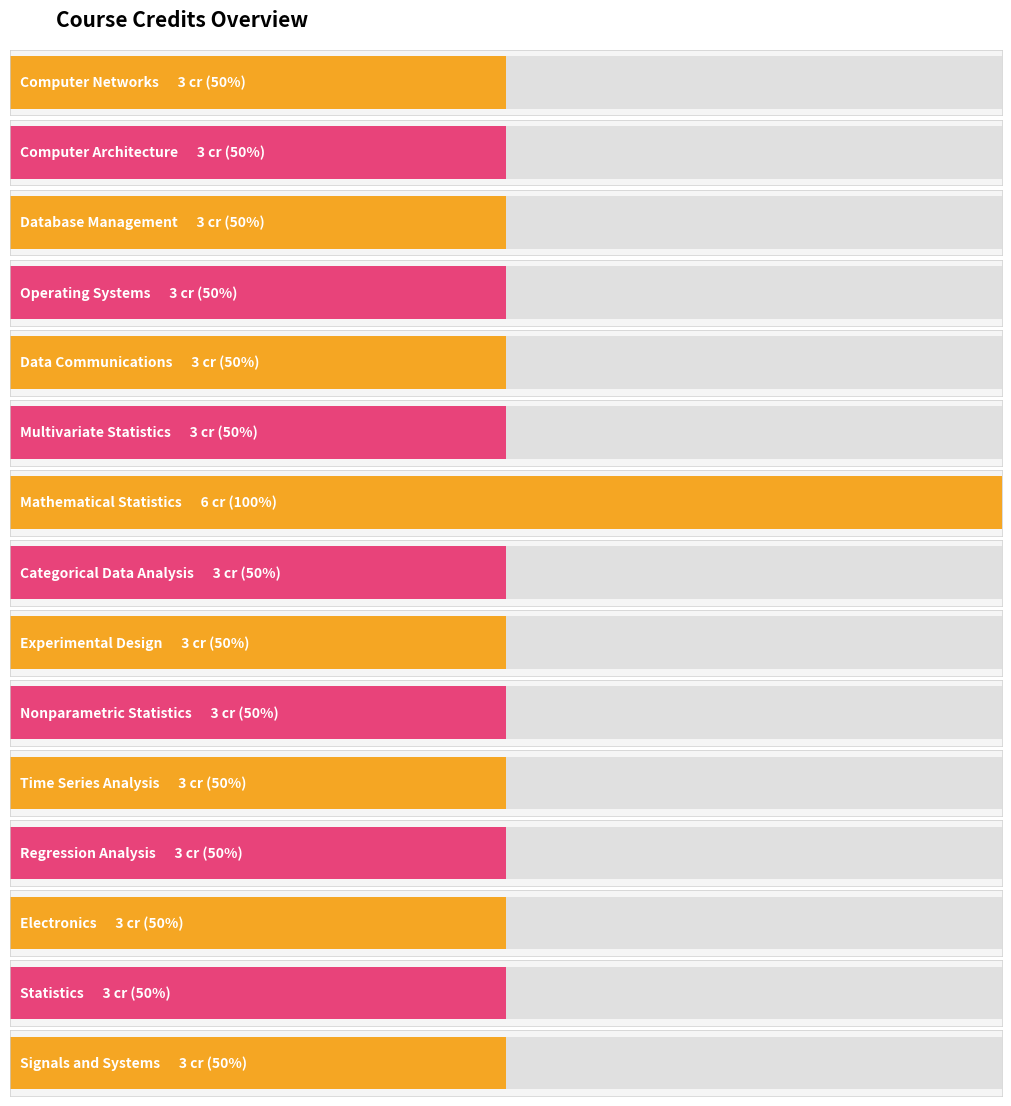

What is the value of the 14th bar from the left?

3